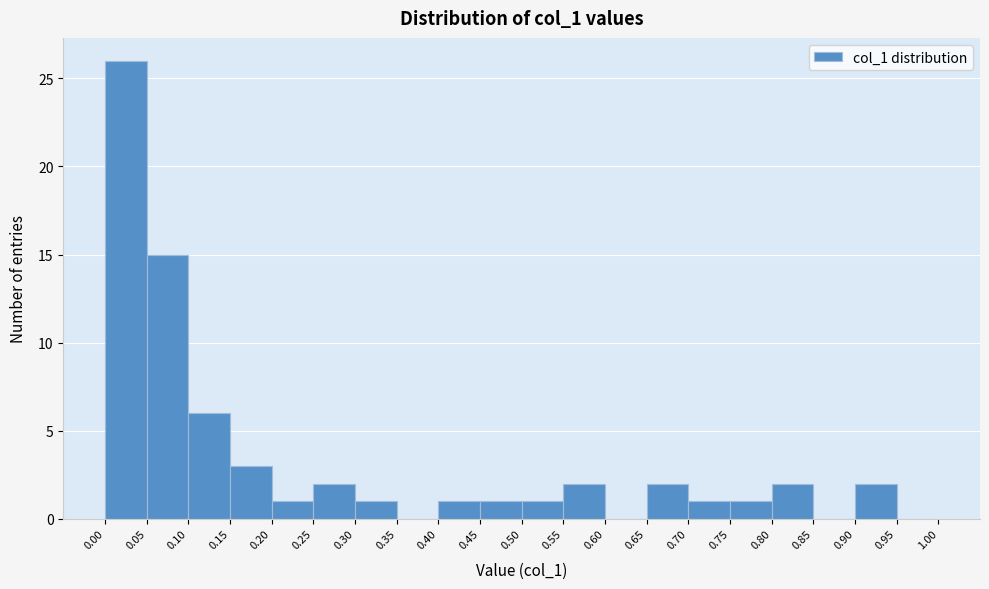

Reading left to right, transcribe this chart: for each bar, give the range it covers on the x-axis and its height. The values are not printed on the chart, so give them approximately, as read against the axis.

0.00 to 0.05: 26
0.05 to 0.10: 15
0.10 to 0.15: 6
0.15 to 0.20: 3
0.20 to 0.25: 1
0.25 to 0.30: 2
0.30 to 0.35: 1
0.35 to 0.40: 0
0.40 to 0.45: 1
0.45 to 0.50: 1
0.50 to 0.55: 1
0.55 to 0.60: 2
0.60 to 0.65: 0
0.65 to 0.70: 2
0.70 to 0.75: 1
0.75 to 0.80: 1
0.80 to 0.85: 2
0.85 to 0.90: 0
0.90 to 0.95: 2
0.95 to 1.00: 0